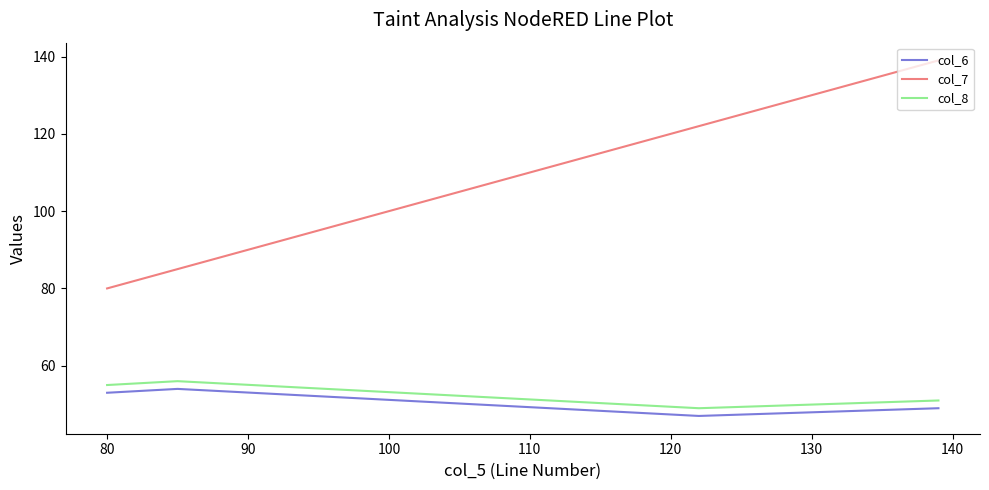

How many interior local valleys does the col_6 series have?

1